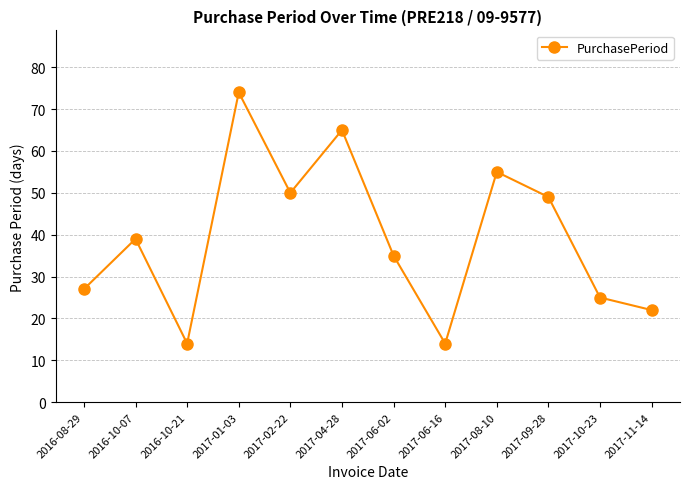

True or false: there are more than 2 points higher than both neighbors.

True